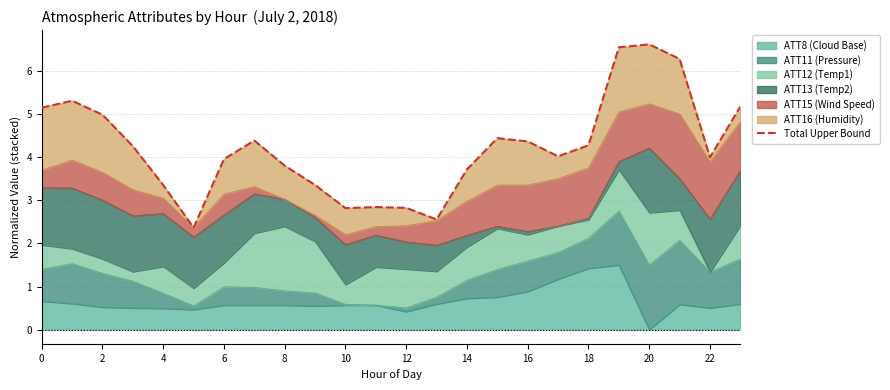

What is the highest value of the ATT8 (Cloud Base) series?

1.5